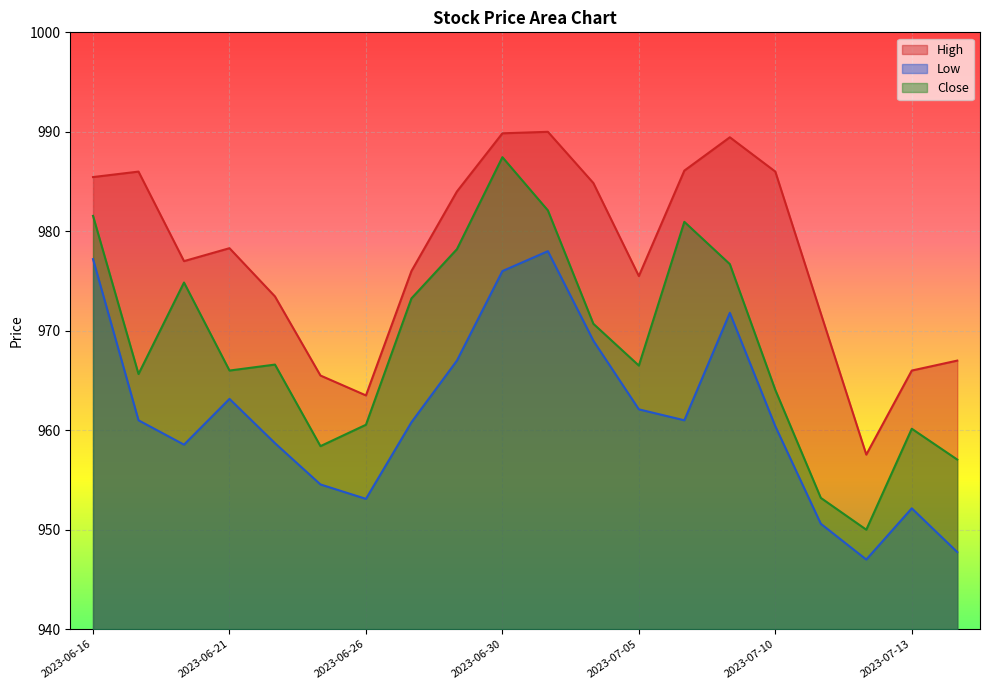

At which label is High closest to 973?

2023-06-22